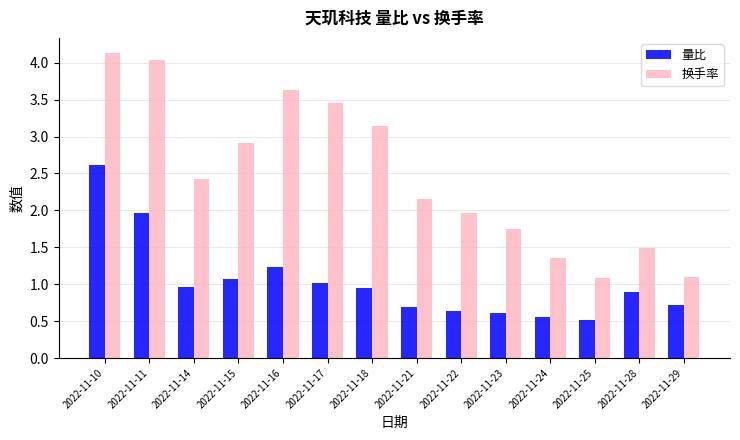

What is the difference between the second highest and second lowest values in the 量比 series?

1.4